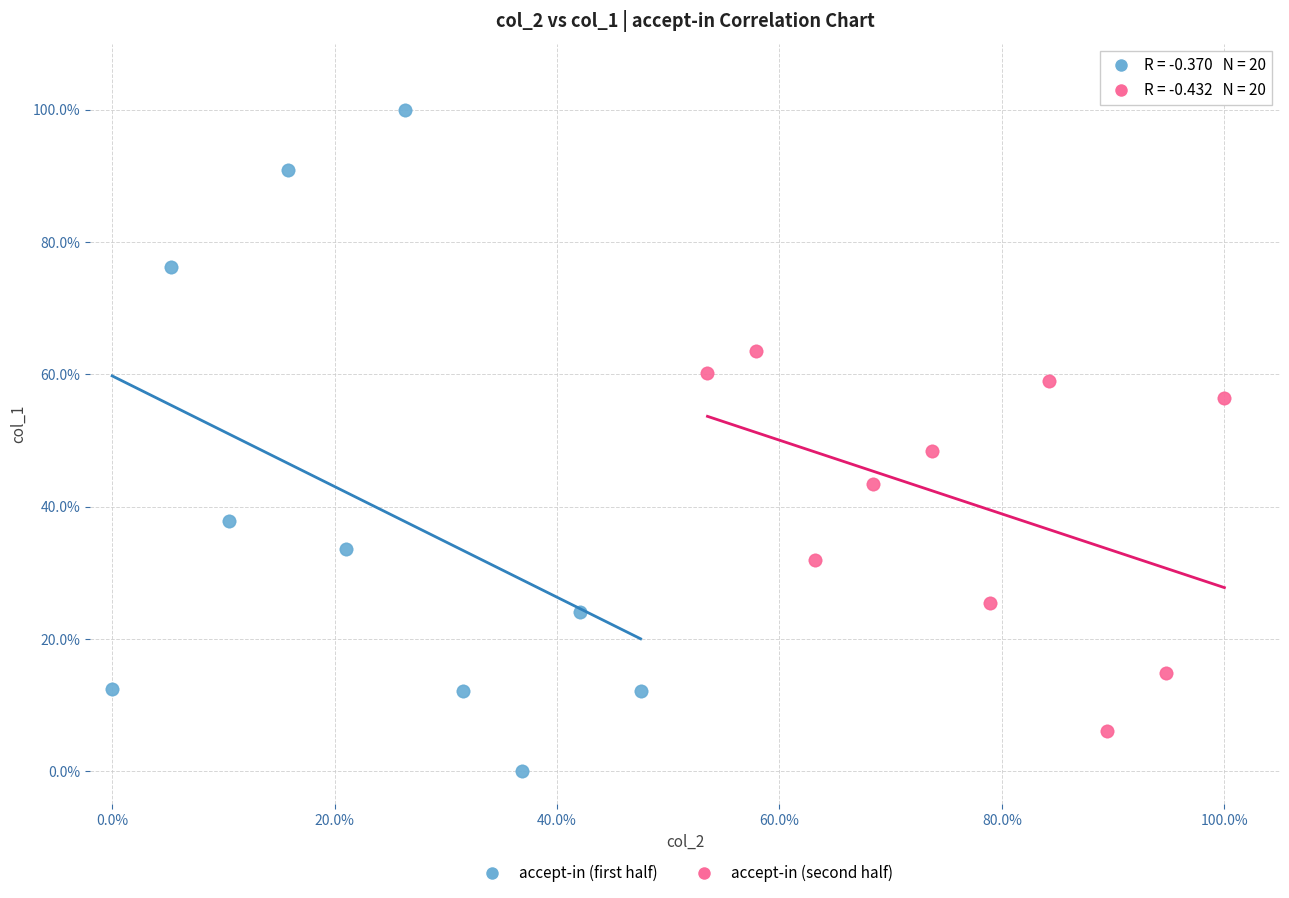

What are all the series names shown in the legend?

accept-in (first half), accept-in (second half)